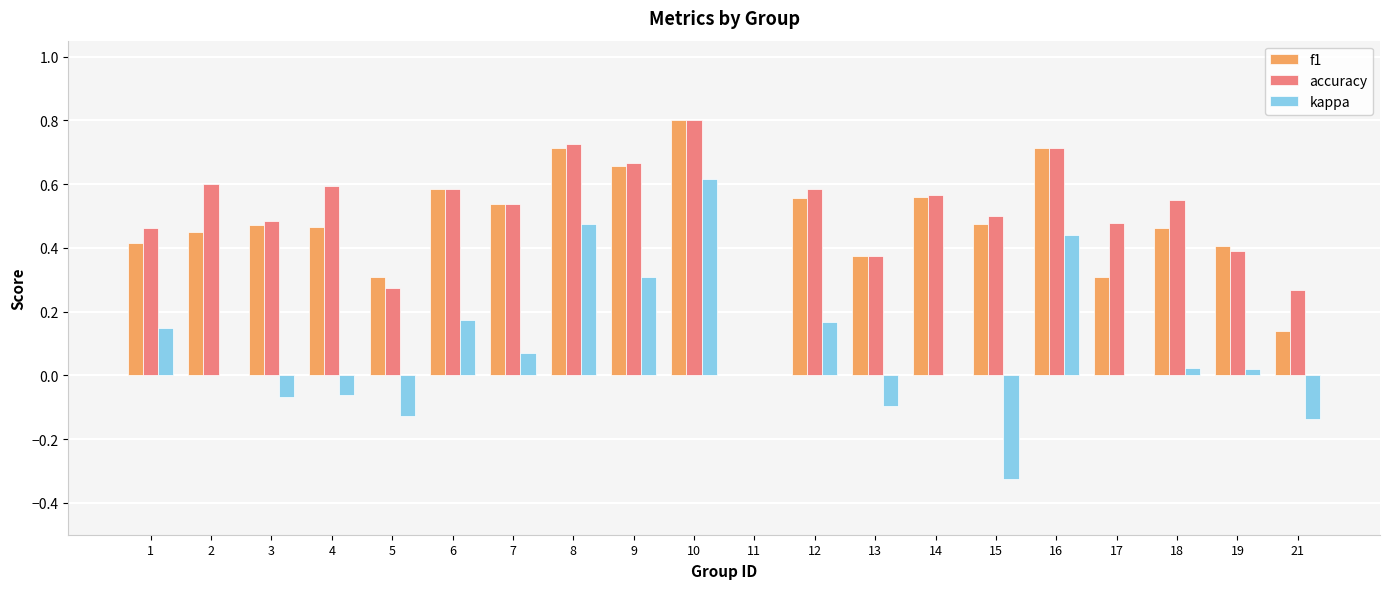

What is the maximum value shown in the chart?

0.8